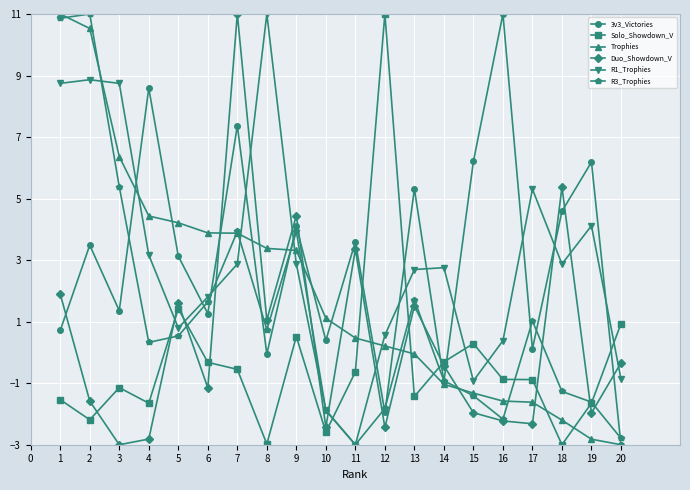

At how many categories does at least one series exceed 4?

15